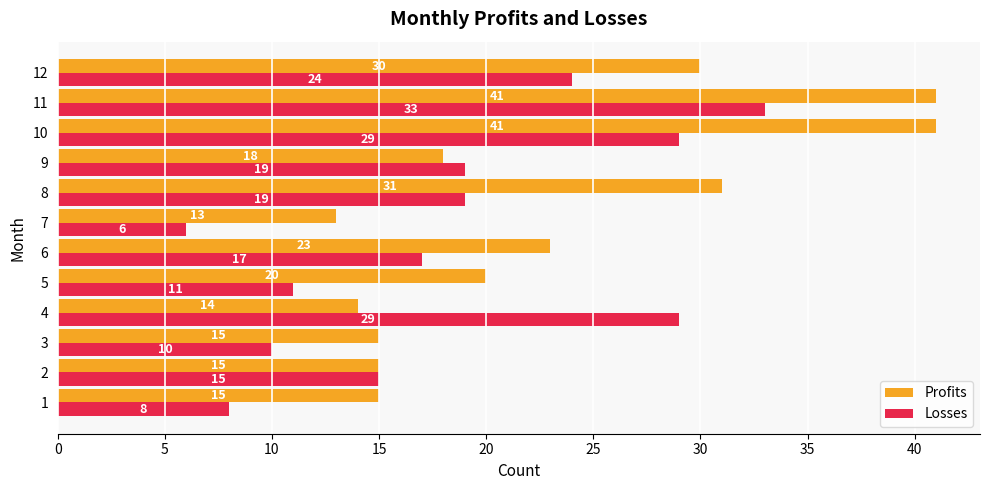

The value of Profits at 5 is 4. True or false?

False